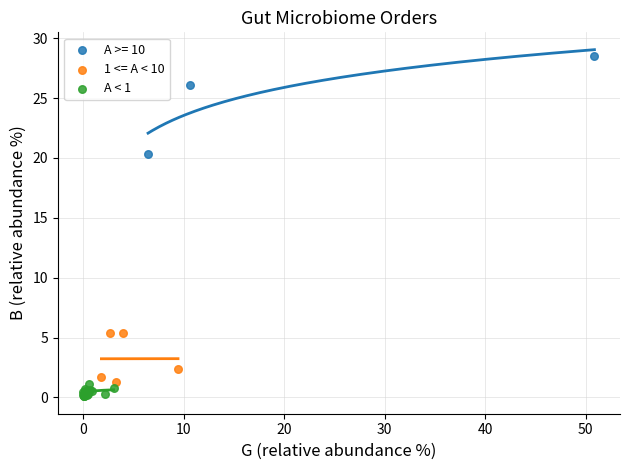

Which series reaches the maximum Y coordinate?

A >= 10